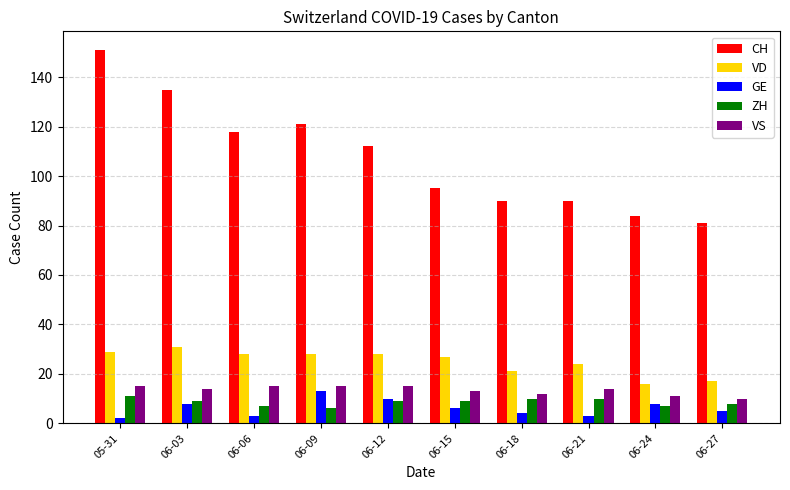

How many categories are shown in the chart?

10